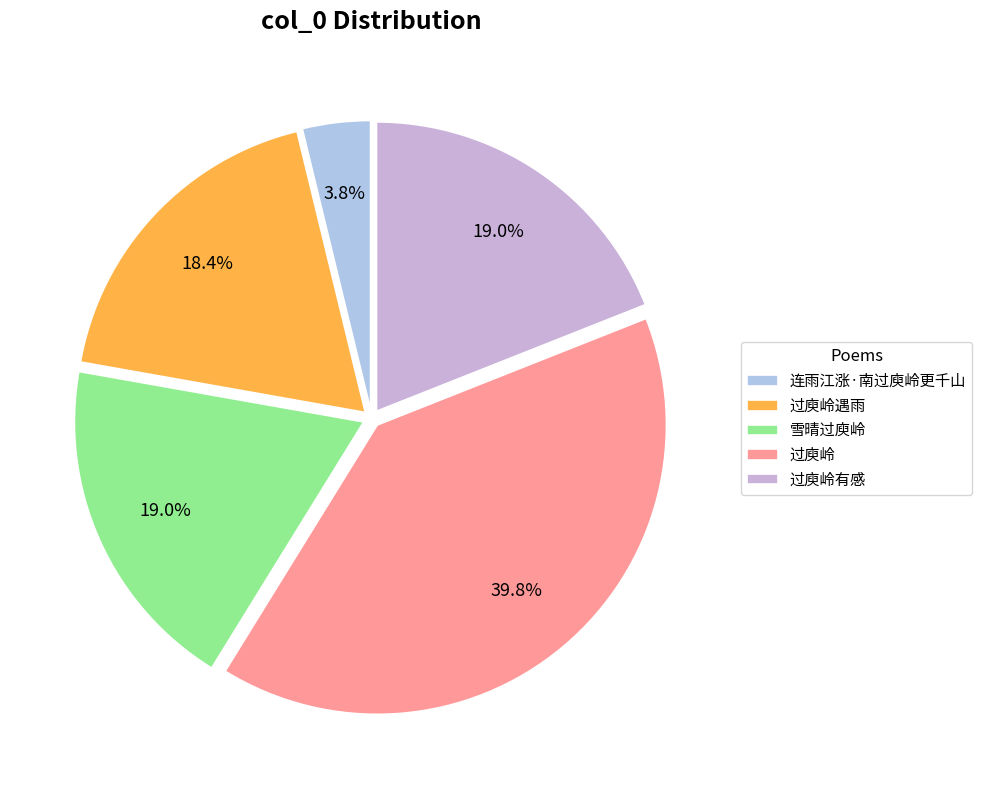

True or false: 过庾岭遇雨 accounts for 6% of the total.

False